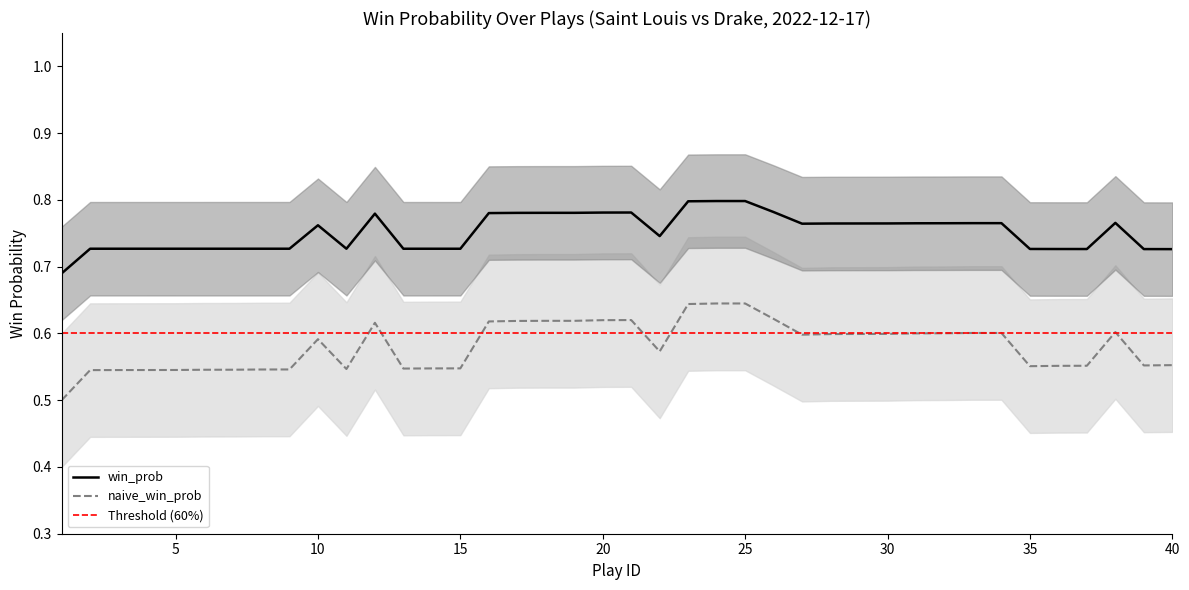

Reading left to right, extract all data points from this chart.

win_prob: 0.7	0.7	0.7	0.7	0.7	0.7	0.7	0.7	0.7	0.8	0.7	0.8	0.7	0.7	0.7	0.8	0.8	0.8	0.8	0.8	0.8	0.7	0.8	0.8	0.8	0.8	0.8	0.8	0.8	0.8	0.8	0.8	0.8	0.8	0.7	0.7	0.7	0.8	0.7	0.7
naive_win_prob: 0.5	0.5	0.5	0.5	0.5	0.5	0.5	0.5	0.5	0.6	0.5	0.6	0.5	0.5	0.5	0.6	0.6	0.6	0.6	0.6	0.6	0.6	0.6	0.6	0.6	0.6	0.6	0.6	0.6	0.6	0.6	0.6	0.6	0.6	0.6	0.6	0.6	0.6	0.6	0.6